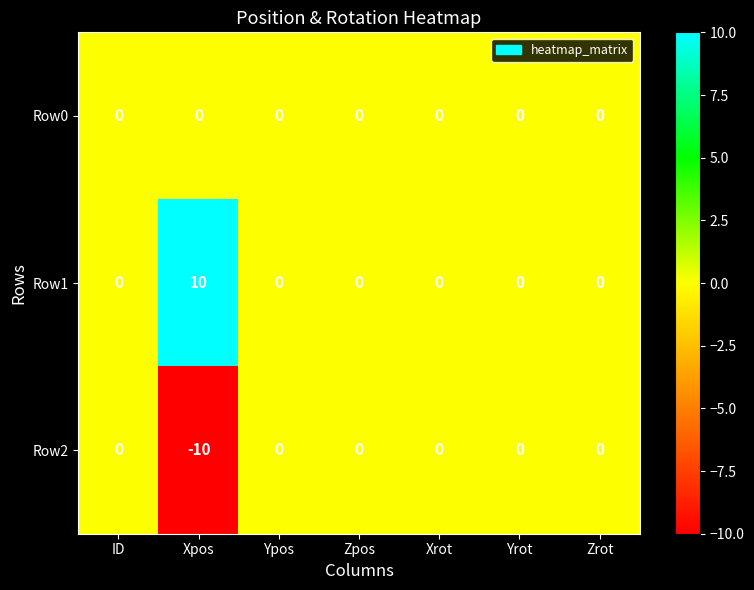

True or false: Row1 has a value of -5 at Zrot.

False